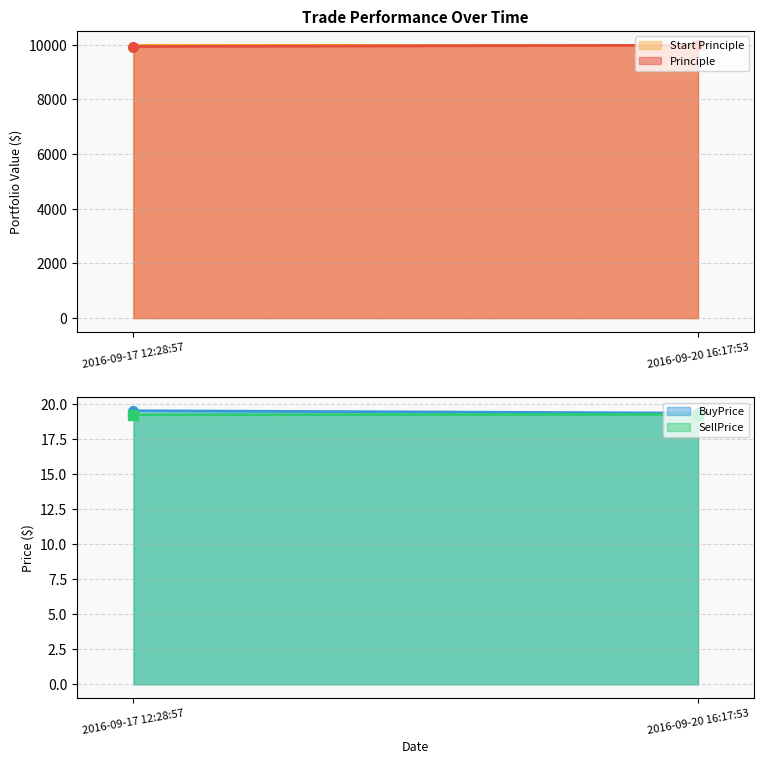

True or false: SellPrice has a value of 19.2 at 2016-09-20 16:17:53.

True